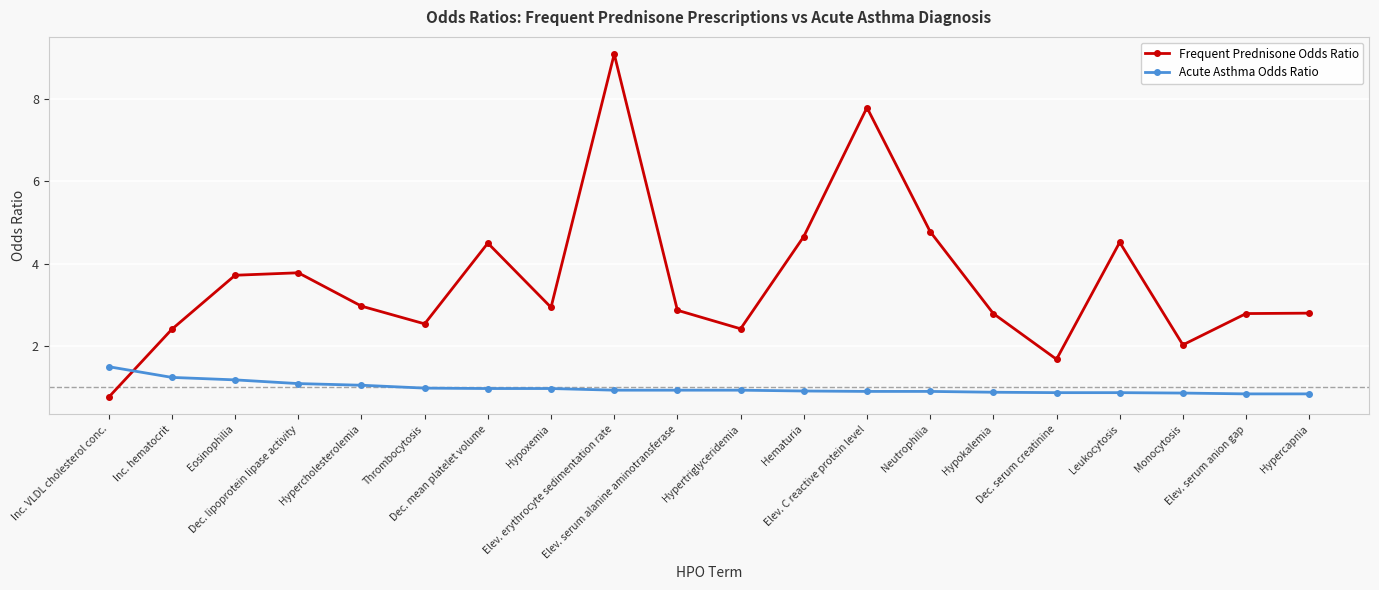

Which label corresponds to the largest value in the chart?

Elev. erythrocyte sedimentation rate